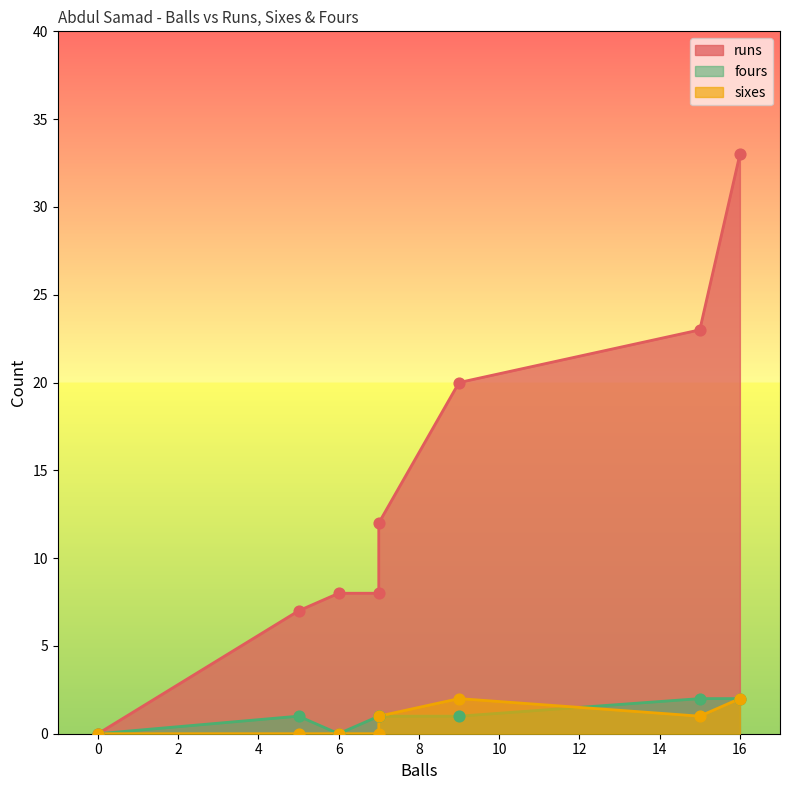

Which series has the largest Y range (max minus min)?

runs